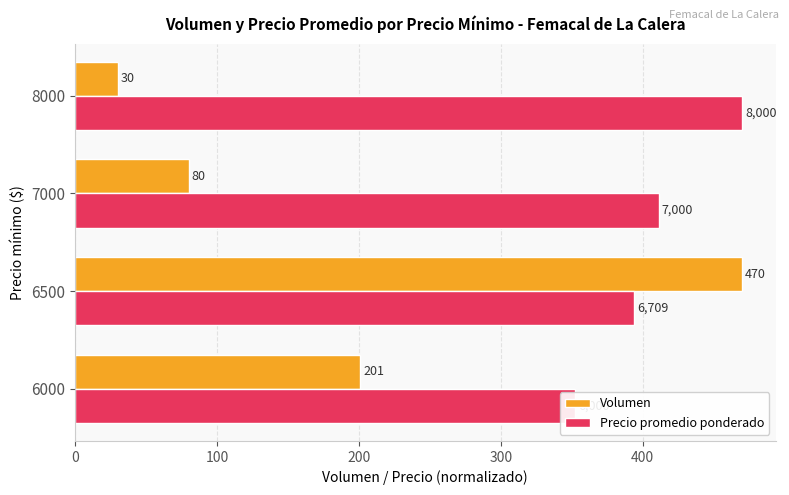

The value of Volumen at 8000 is 14.6. True or false?

False